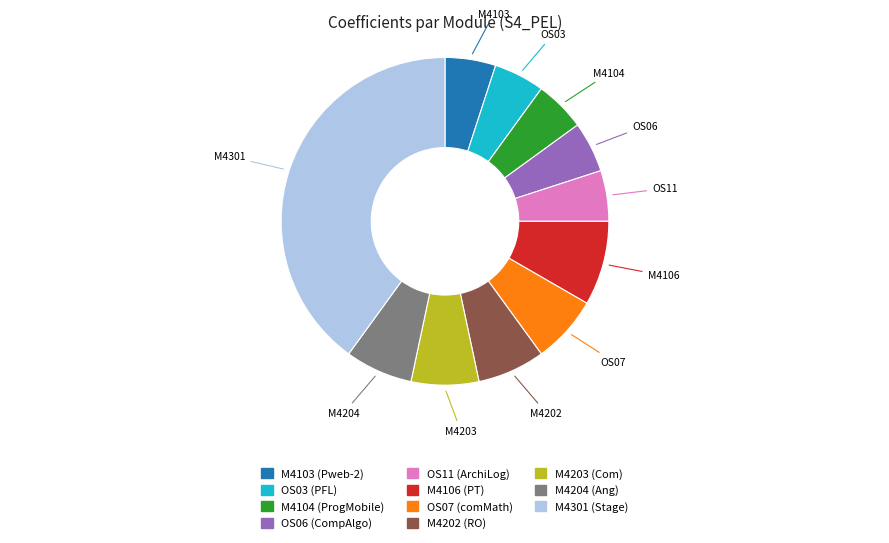

What is the largest slice in the pie chart?

M4301